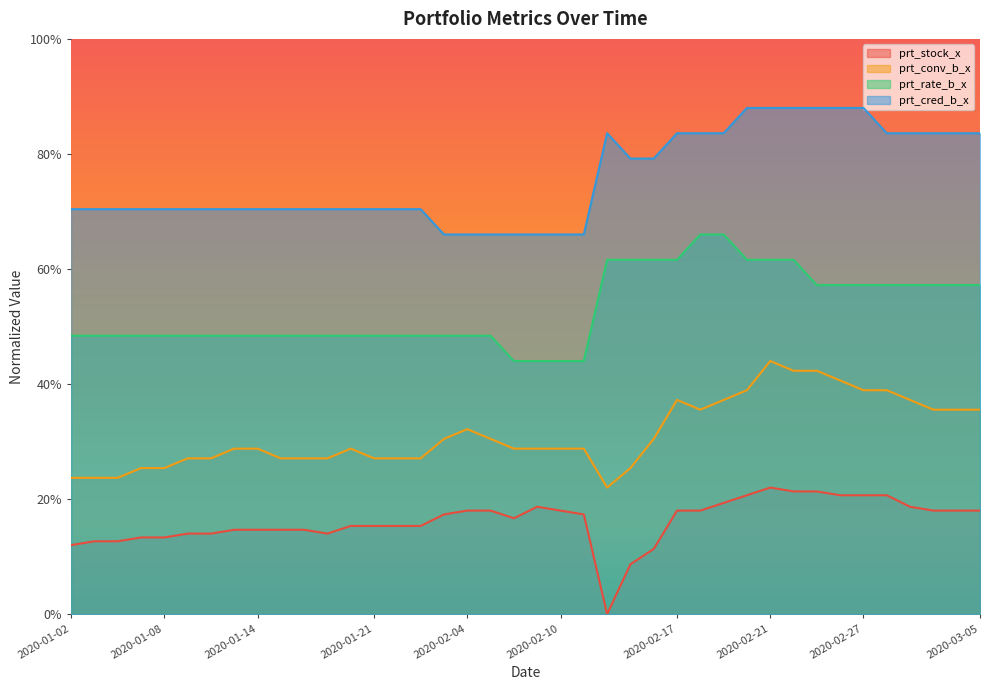

True or false: prt_stock_x and prt_cred_b_x intersect in this chart.

False